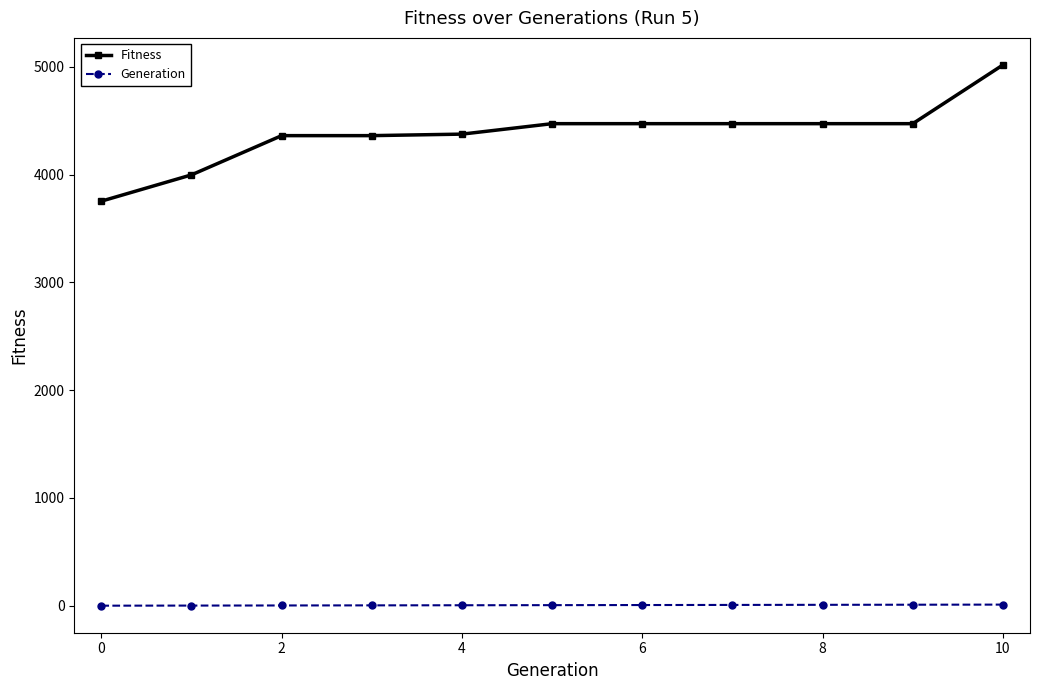

What is the average value of the Generation series?

5